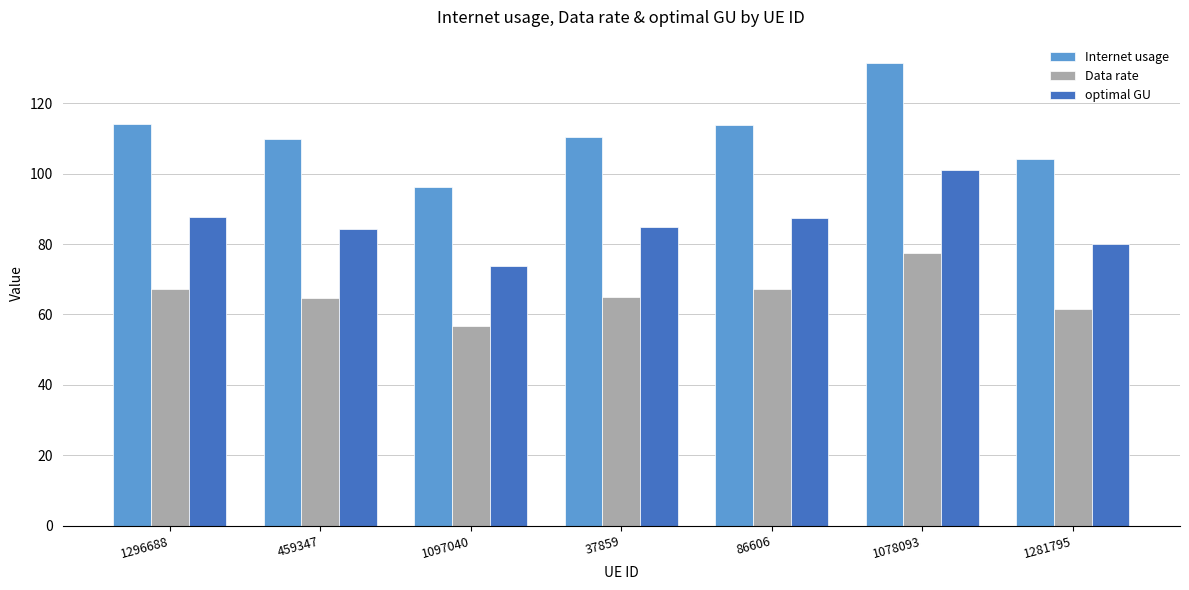

What is the difference between the highest and lowest values at 1097040?

39.5